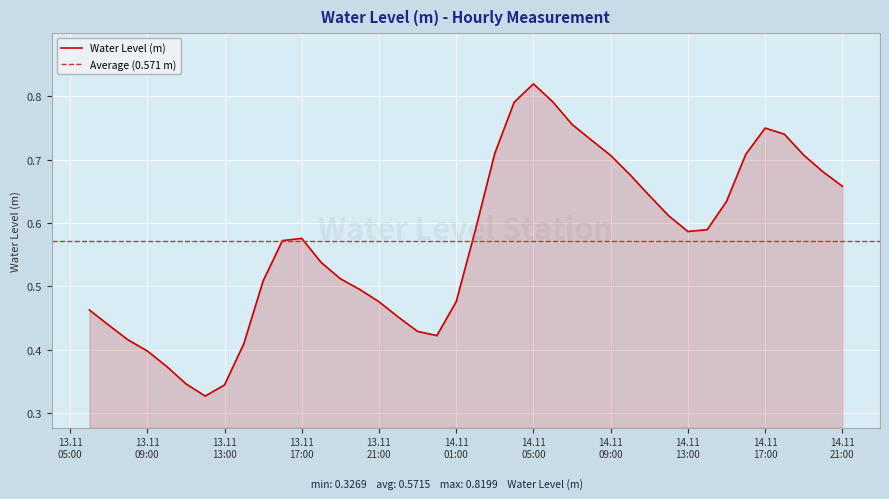

What is the greatest value displayed?

0.8